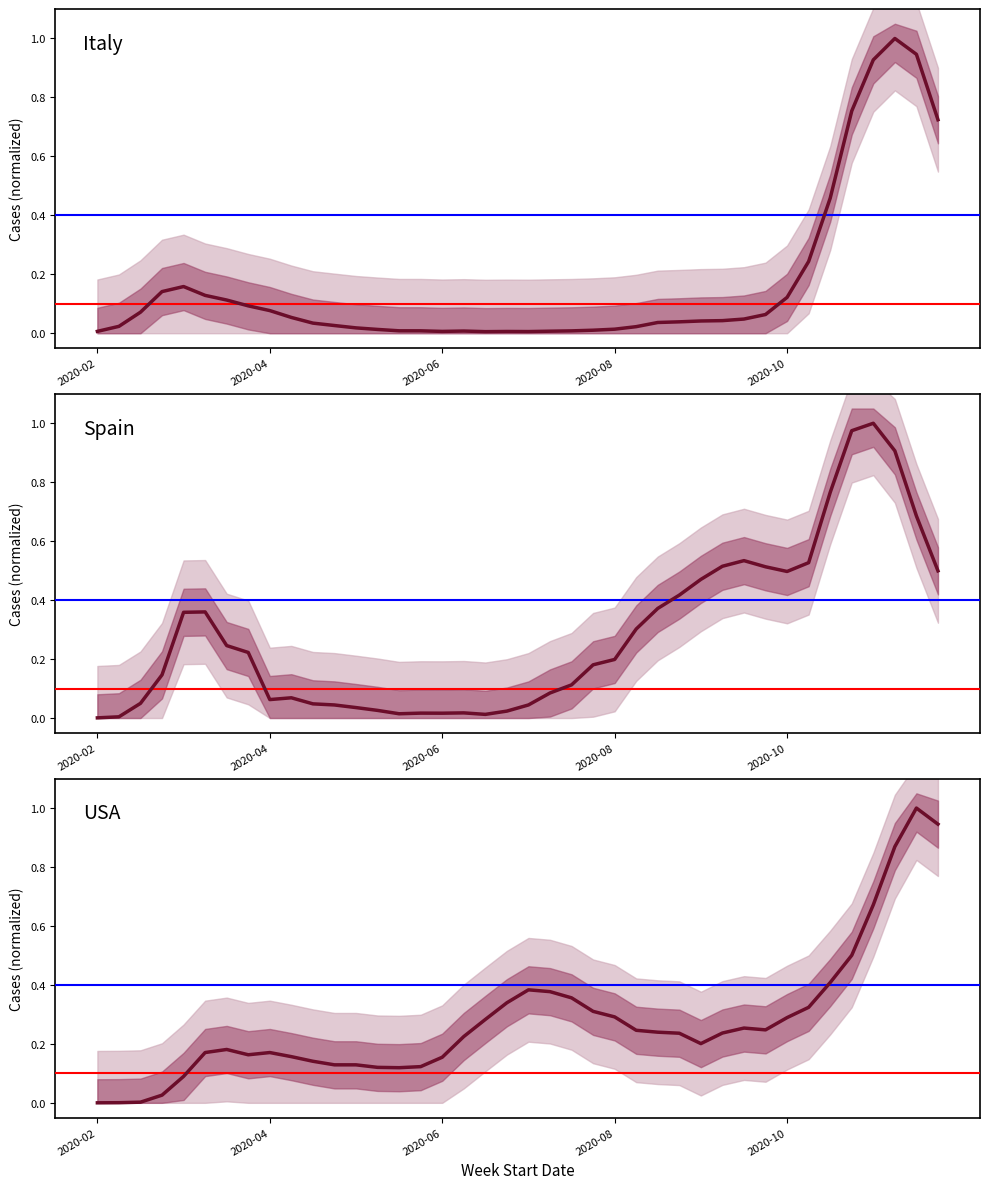

What are all the series names shown in the legend?

Italy, Spain, USA